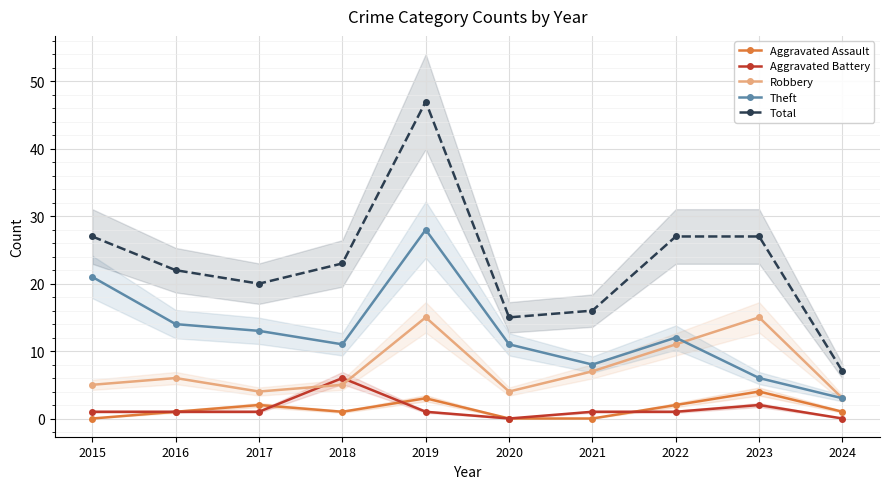

Reading left to right, list all the values displayed in this chart.

Aggravated Assault: 2015=0	2016=1	2017=2	2018=1	2019=3	2020=0	2021=0	2022=2	2023=4	2024=1
Aggravated Battery: 2015=1	2016=1	2017=1	2018=6	2019=1	2020=0	2021=1	2022=1	2023=2	2024=0
Robbery: 2015=5	2016=6	2017=4	2018=5	2019=15	2020=4	2021=7	2022=11	2023=15	2024=3
Theft: 2015=21	2016=14	2017=13	2018=11	2019=28	2020=11	2021=8	2022=12	2023=6	2024=3
Total: 2015=27	2016=22	2017=20	2018=23	2019=47	2020=15	2021=16	2022=27	2023=27	2024=7